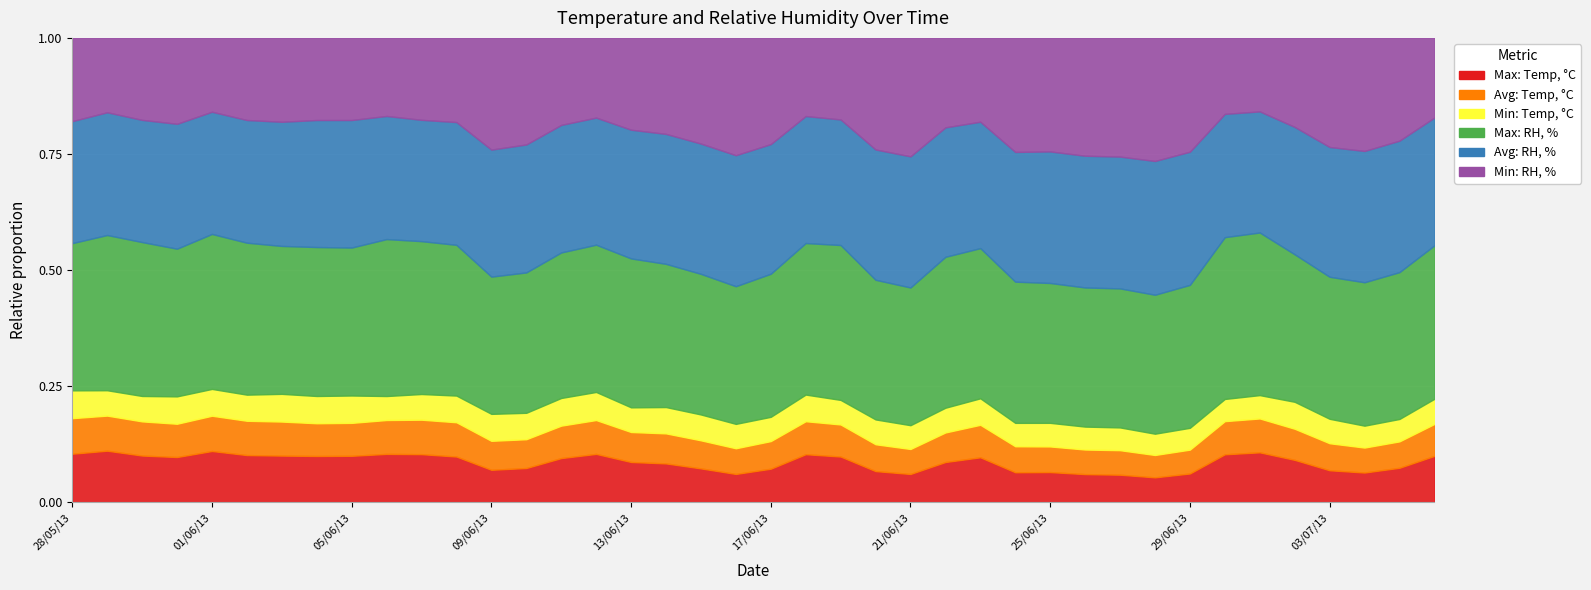

What is the sum of the Max: Temp, °C values at 16/06/13 and 24/06/13?

39.1